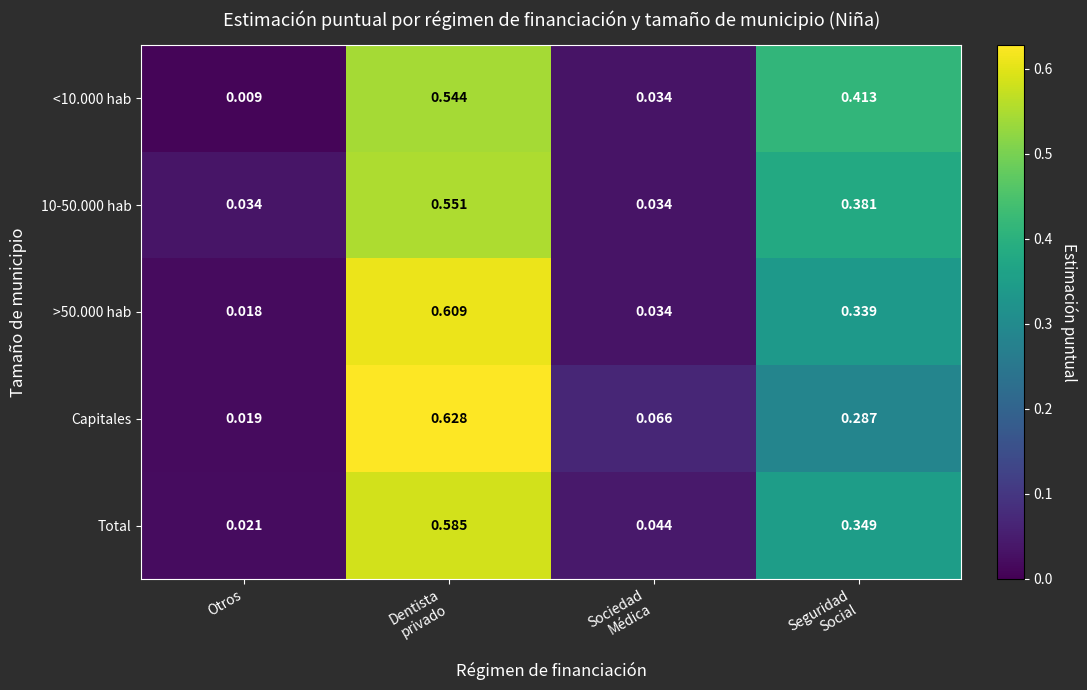

At which label is >50.000 hab closest to 0?

Otros